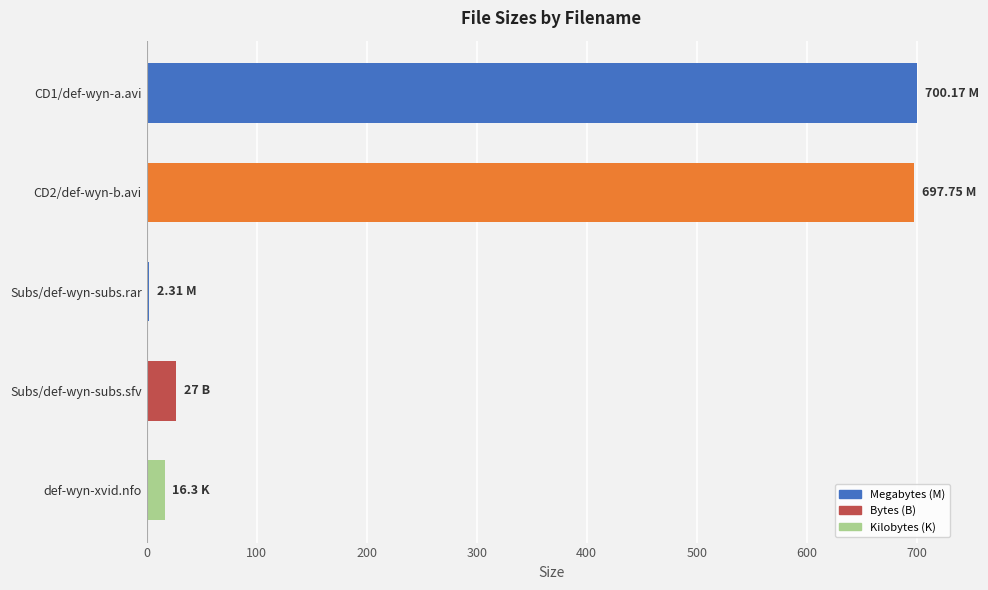

How many data points does each series have?

5